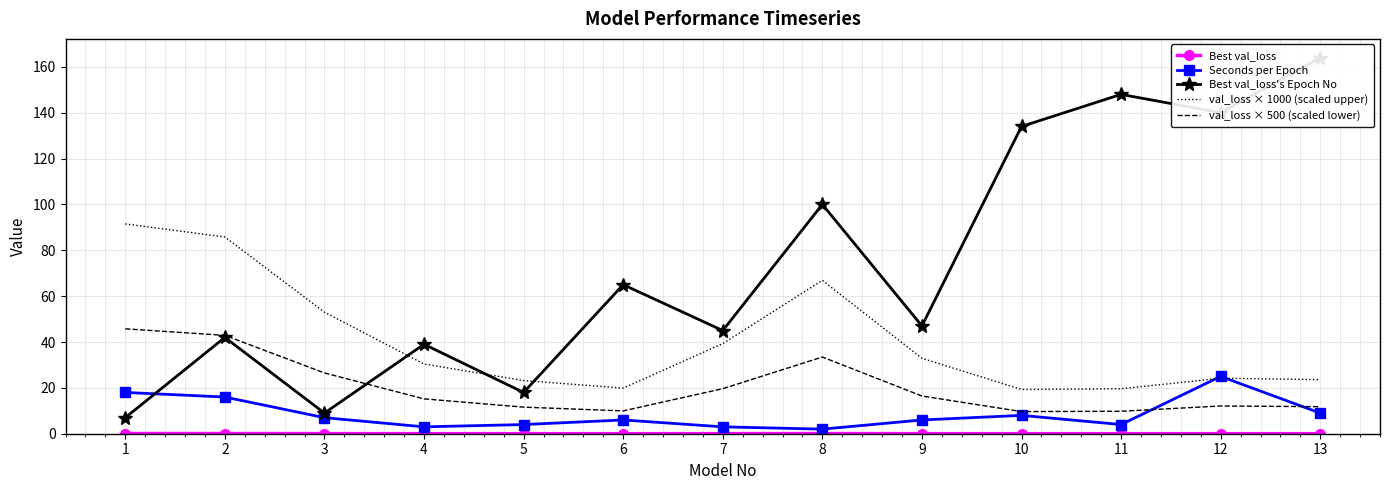

What is the difference between the Best val_loss's Epoch No values at 2 and 9?

5.0